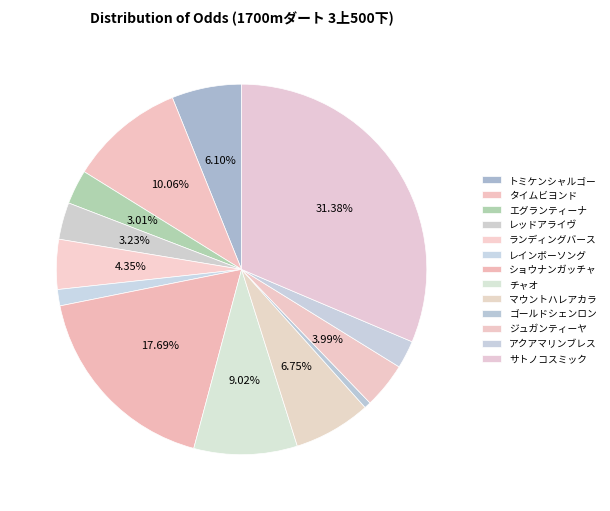

True or false: ランディングバース accounts for 4% of the total.

True